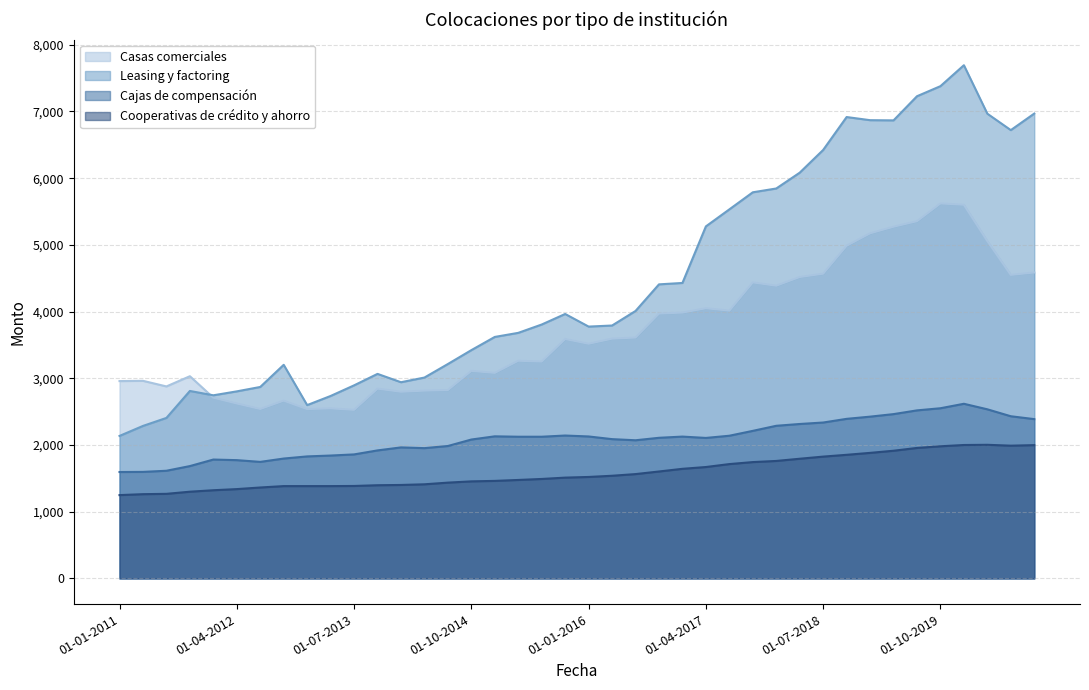

Rank the series by their maximum value, from lowest to highest.

Cooperativas de crédito y ahorro, Cajas de compensación, Casas comerciales, Leasing y factoring